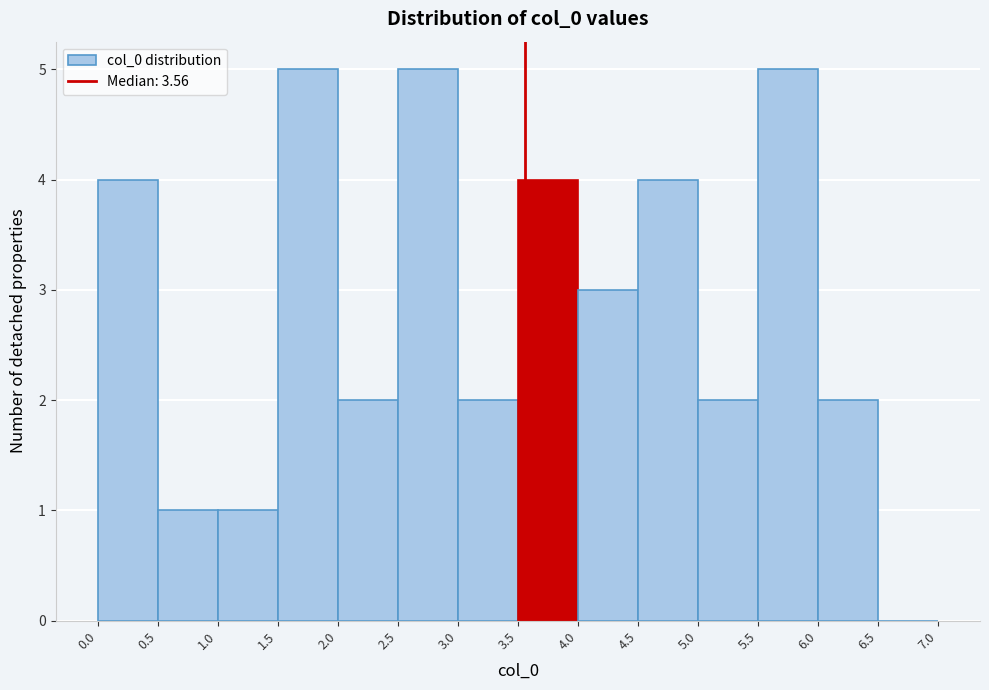

Reading left to right, list every bar in this chart as the range it spans on the x-axis followed by its height. The values are not printed on the chart, so give them approximately, as read against the axis.

0.0 to 0.5: 4
0.5 to 1.0: 1
1.0 to 1.5: 1
1.5 to 2.0: 5
2.0 to 2.5: 2
2.5 to 3.0: 5
3.0 to 3.5: 2
3.5 to 4.0: 4
4.0 to 4.5: 3
4.5 to 5.0: 4
5.0 to 5.5: 2
5.5 to 6.0: 5
6.0 to 6.5: 2
6.5 to 7.0: 0